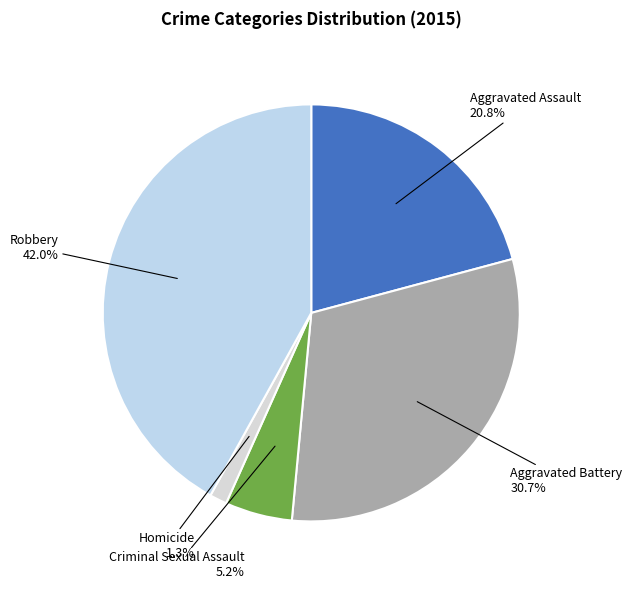

How many segments does this pie chart have?

5